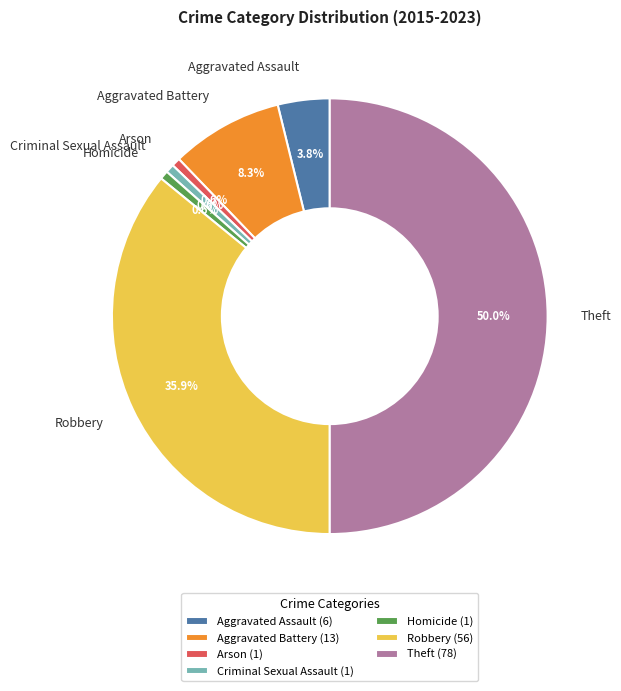

Do Arson and Homicide together represent more than half of the pie?

No